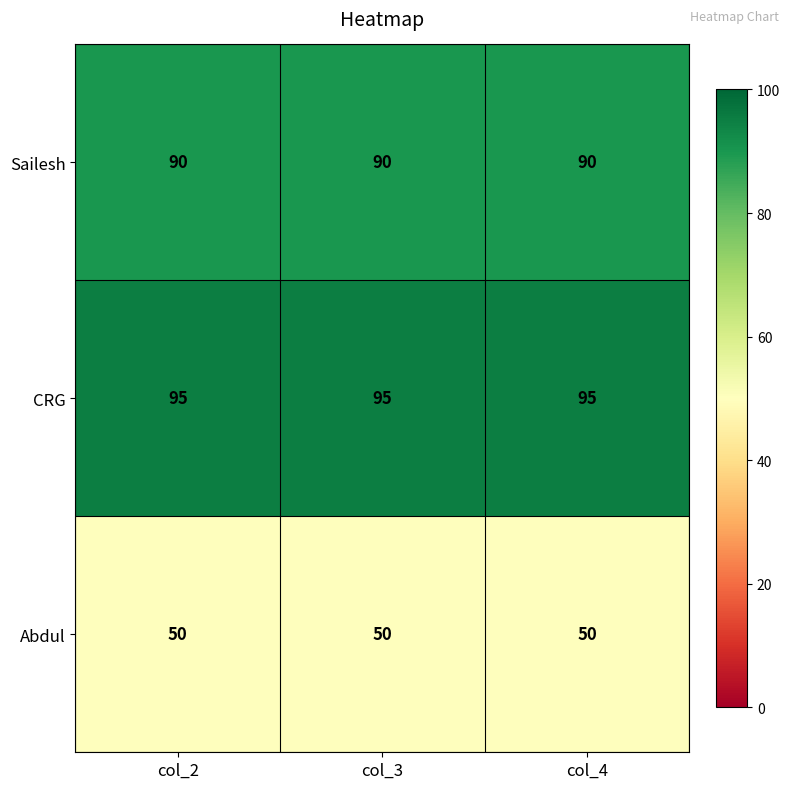

Is it true that Abdul equals 23 at col_2?

False